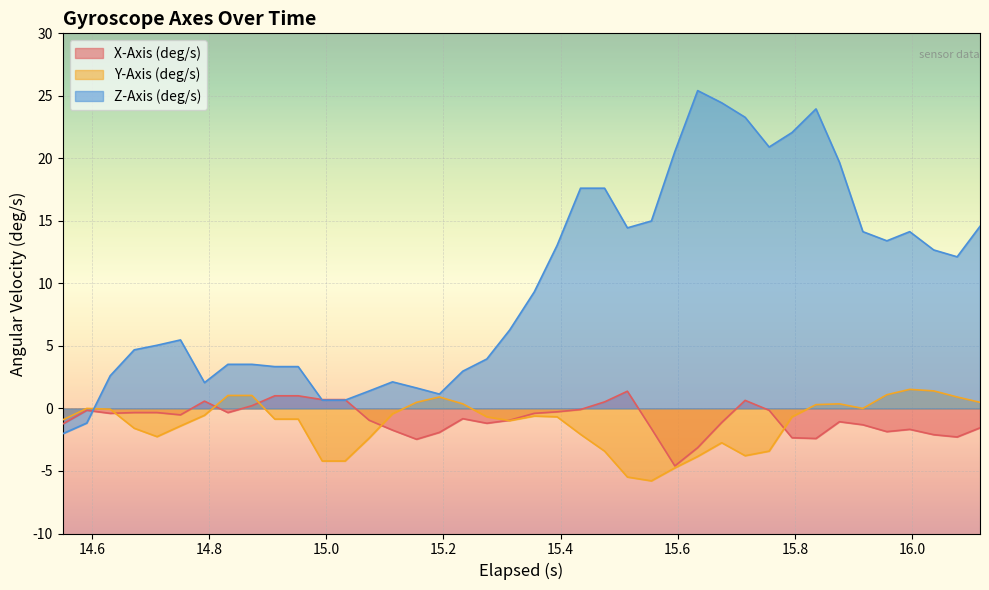

Which series has the largest total across all categories?

Z-Axis (deg/s)